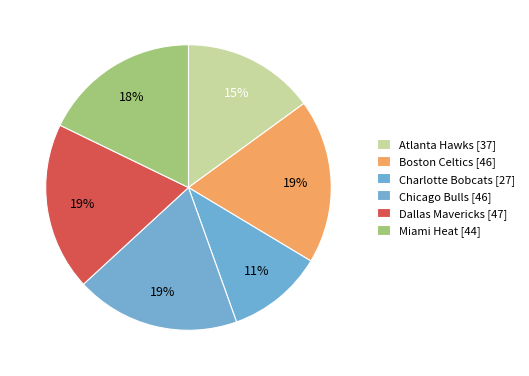

Approximately how many times larger is the value at Charlotte Bobcats compared to Atlanta Hawks?

0.7